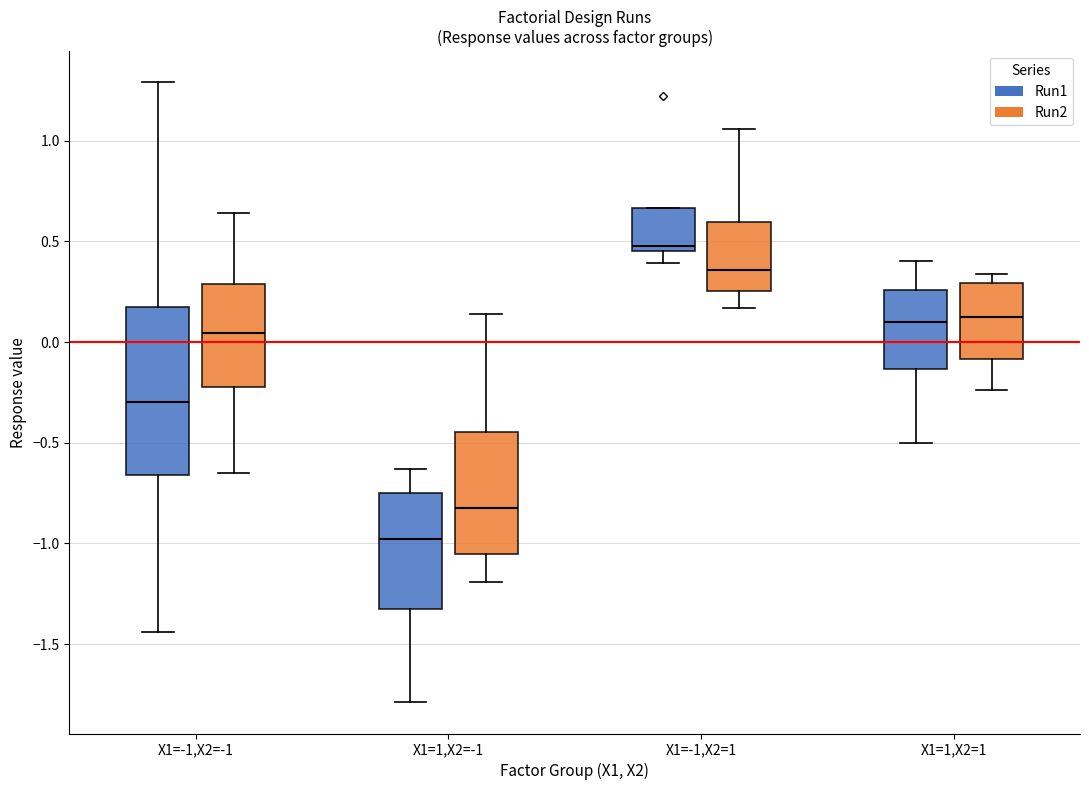

Comparing the boxes themselves (not the whiskers), which one is the tallest?

X1=-1,X2=-1 (Run1)